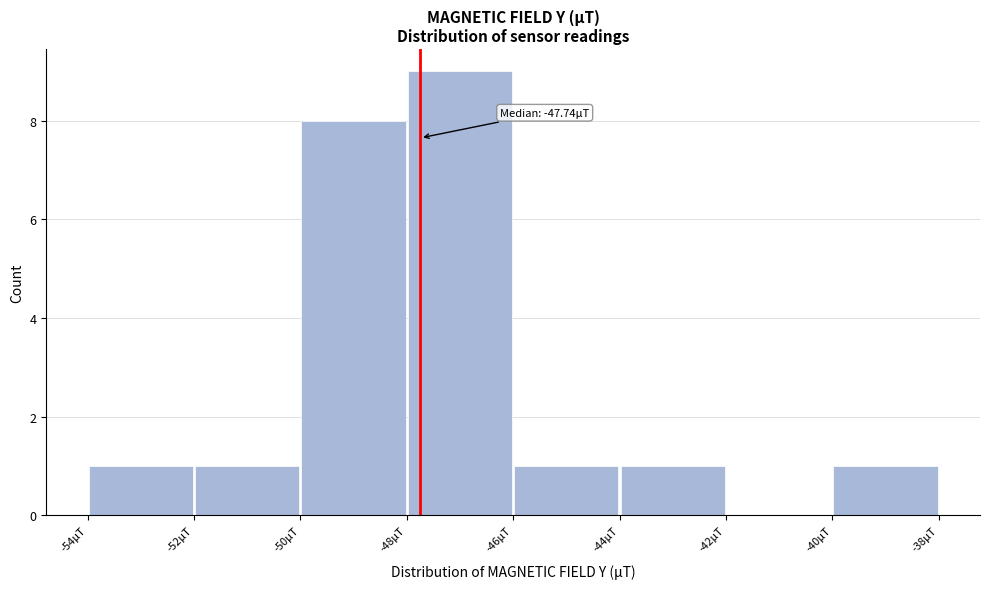

Which range on the x-axis has the tallest bar?

-48 to -46